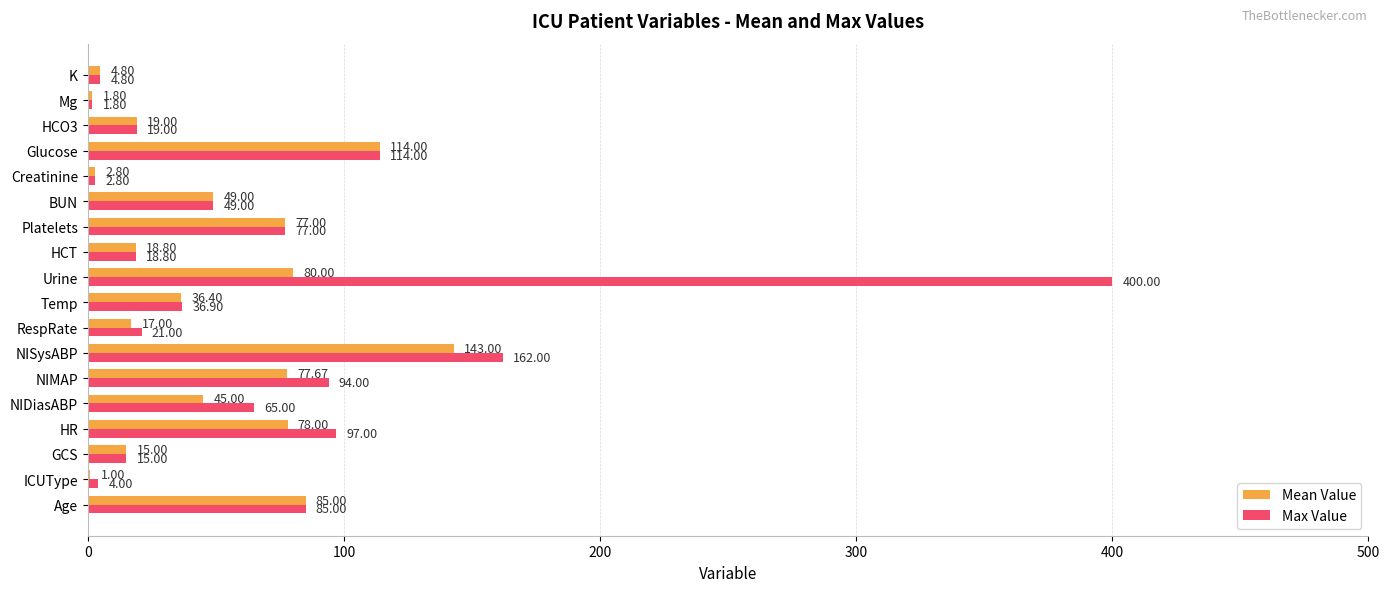

At which category is the sum across all series the highest?

Urine